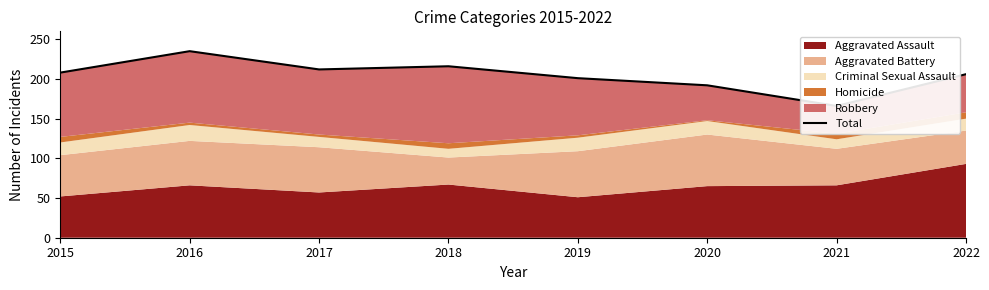

What is the average value?

204